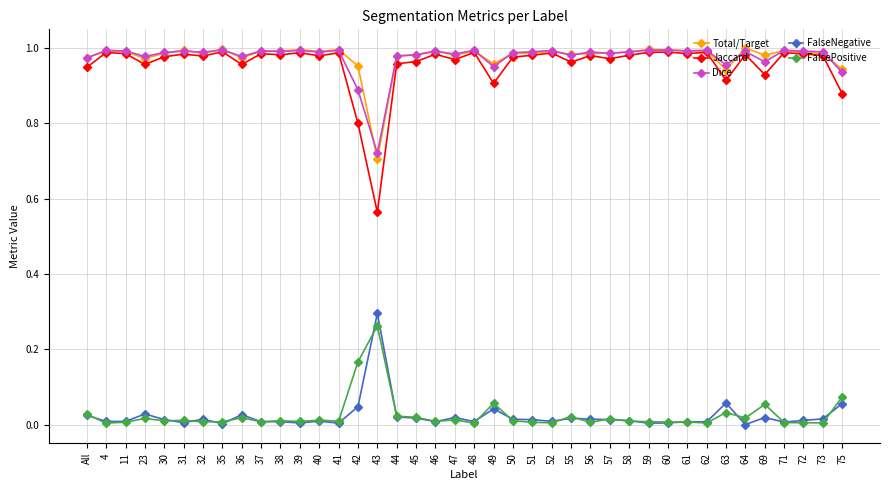

True or false: Jaccard has more than 2 interior local peaks.

True